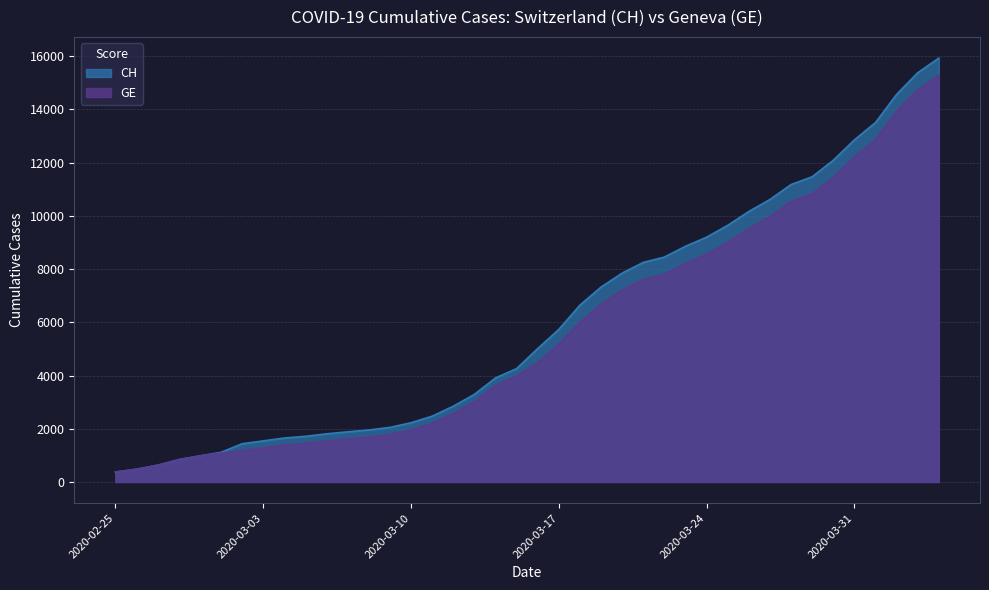

True or false: GE and CH cross at least once.

False